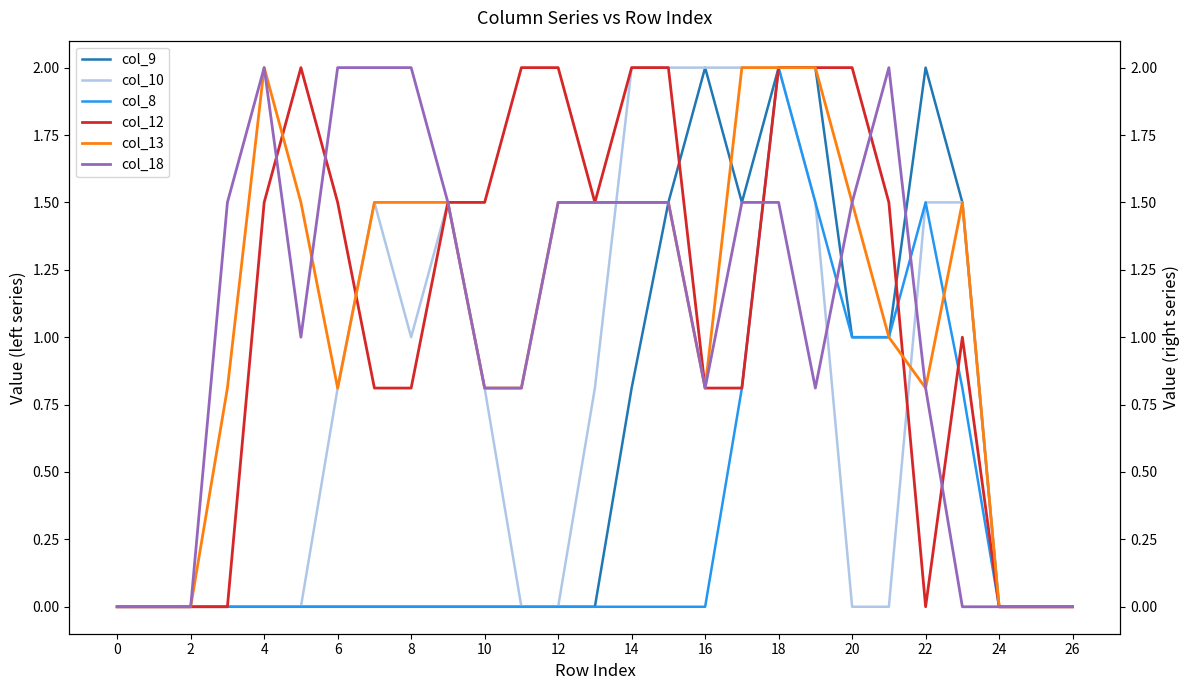

Reading left to right, transcribe all the data shown in this chart.

col_9: 0.0	0.0	0.0	0.0	0.0	0.0	0.0	0.0	0.0	0.0	0.0	0.0	0.0	0.0	0.8	1.5	2.0	1.5	2.0	2.0	1.0	1.0	2.0	1.5	0.0	0.0	0.0
col_10: 0.0	0.0	0.0	0.0	0.0	0.0	0.8	1.5	1.0	1.5	0.8	0.0	0.0	0.8	2.0	2.0	2.0	2.0	2.0	1.5	0.0	0.0	1.5	1.5	0.0	0.0	0.0
col_8: 0.0	0.0	0.0	0.0	0.0	0.0	0.0	0.0	0.0	0.0	0.0	0.0	0.0	0.0	0.0	0.0	0.0	0.8	2.0	1.5	1.0	1.0	1.5	0.8	0.0	0.0	0.0
col_12: 0.0	0.0	0.0	0.0	1.5	2.0	1.5	0.8	0.8	1.5	1.5	2.0	2.0	1.5	2.0	2.0	0.8	0.8	2.0	2.0	2.0	1.5	0.0	1.0	0.0	0.0	0.0
col_13: 0.0	0.0	0.0	0.8	2.0	1.5	0.8	1.5	1.5	1.5	0.8	0.8	1.5	1.5	1.5	1.5	0.8	2.0	2.0	2.0	1.5	1.0	0.8	1.5	0.0	0.0	0.0
col_18: 0.0	0.0	0.0	1.5	2.0	1.0	2.0	2.0	2.0	1.5	0.8	0.8	1.5	1.5	1.5	1.5	0.8	1.5	1.5	0.8	1.5	2.0	0.8	0.0	0.0	0.0	0.0